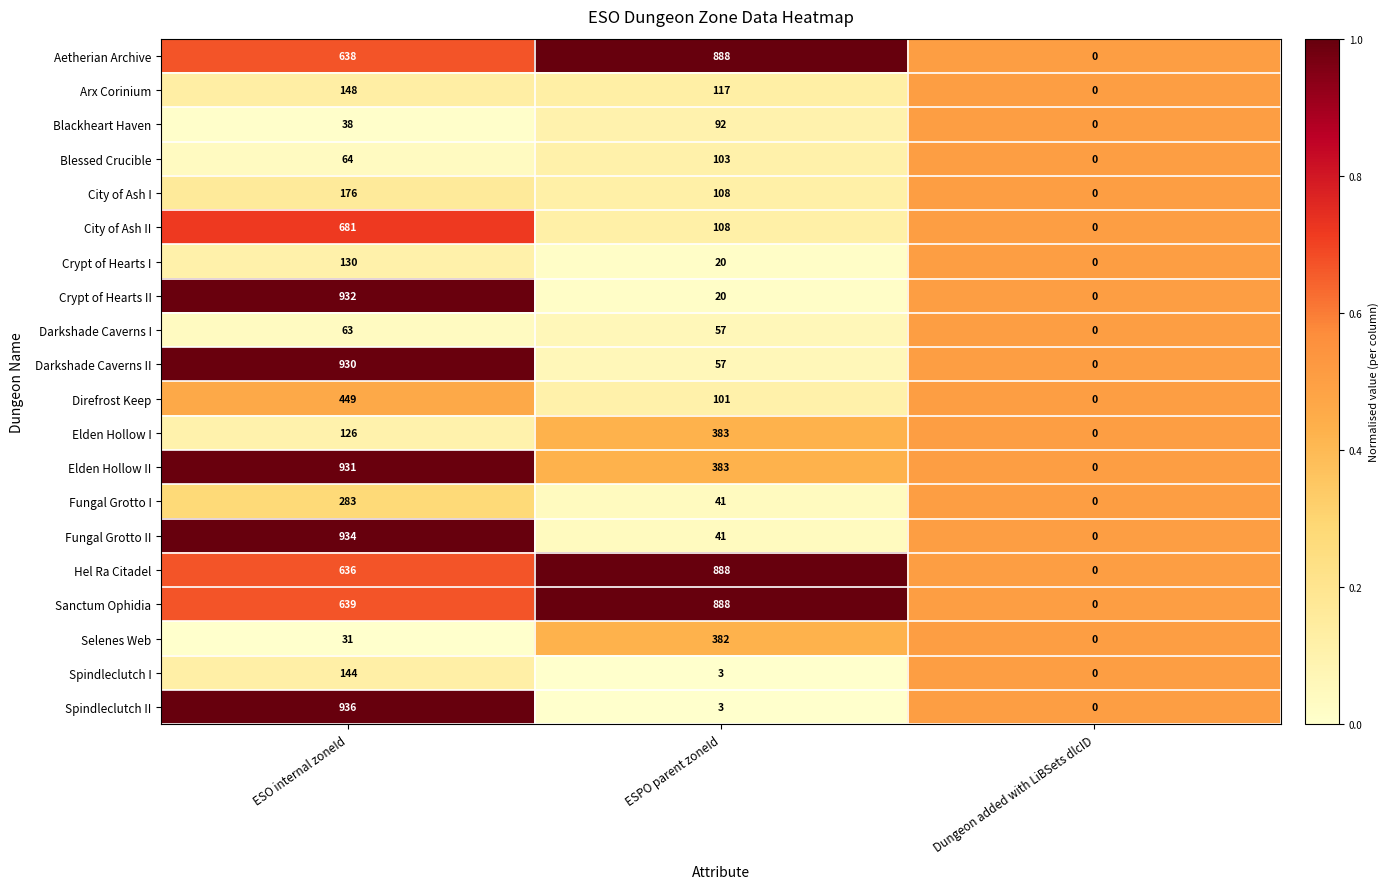

The Darkshade Caverns I series shows 102 at ESO internal zoneId. True or false?

False